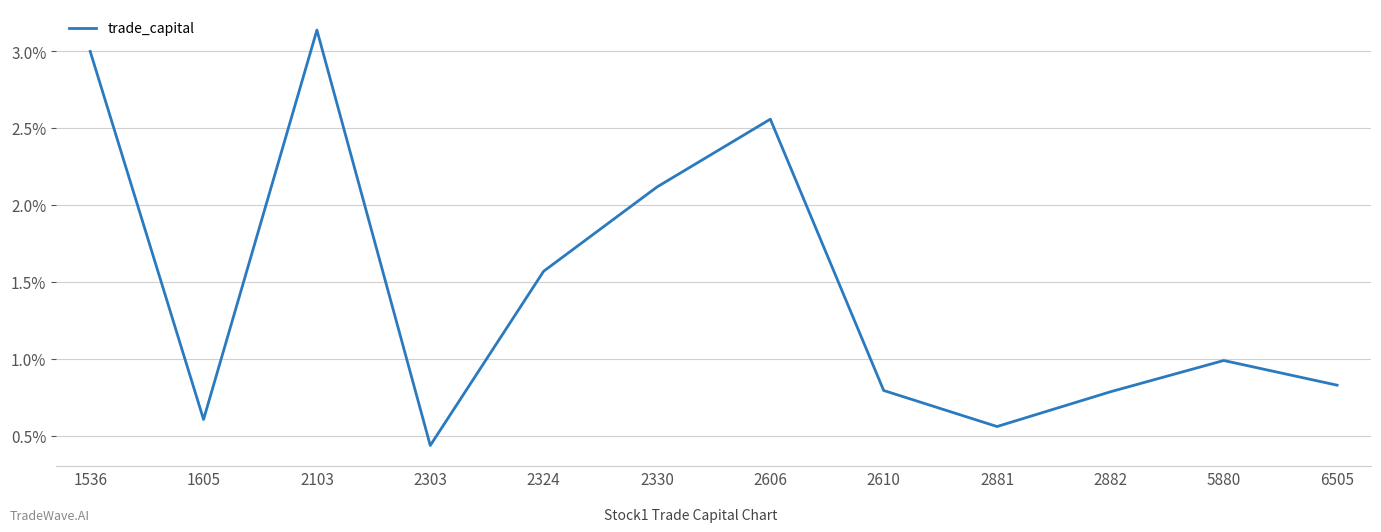

True or false: the data shows 0.8 at 6505.

True